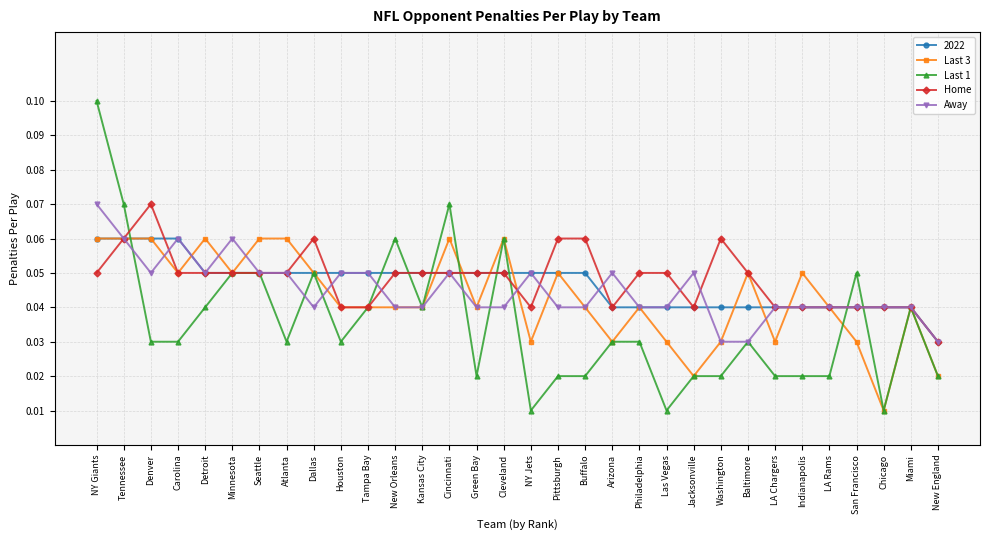

What position from the left is Detroit?

5